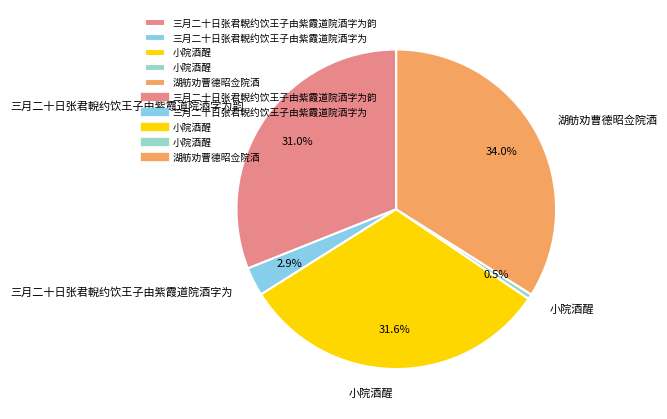

Is there a majority slice in this chart?

No